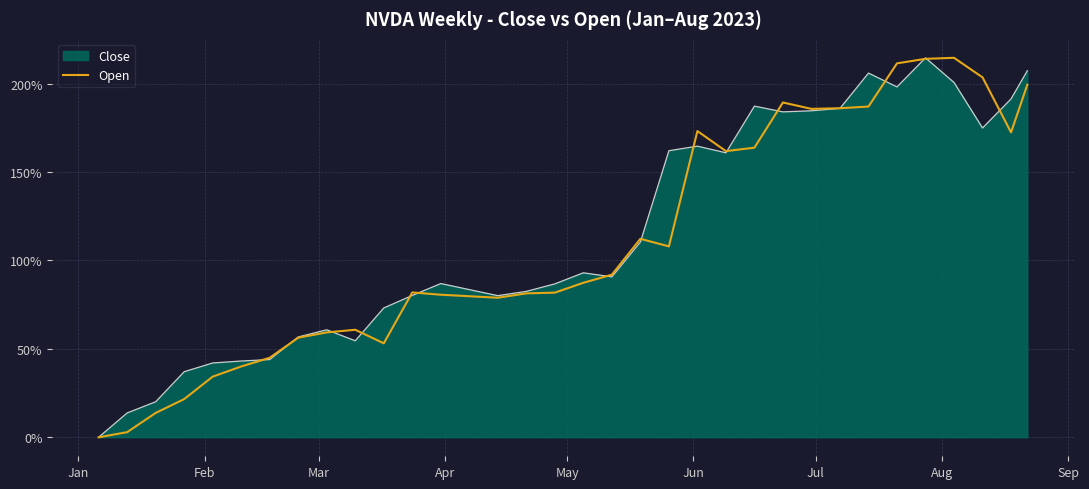

Reading left to right, what are all the values shown in this chart?

-0.1	2.9	13.7	21.6	34.3	40.0	44.9	56.3	59.3	60.8	53.1	81.9	80.6	78.9	81.4	81.8	87.4	92.0	112.2	108.0	173.2	161.9	163.8	189.4	185.8	186.1	187.1	211.5	214.1	214.7	203.6	172.5	199.4